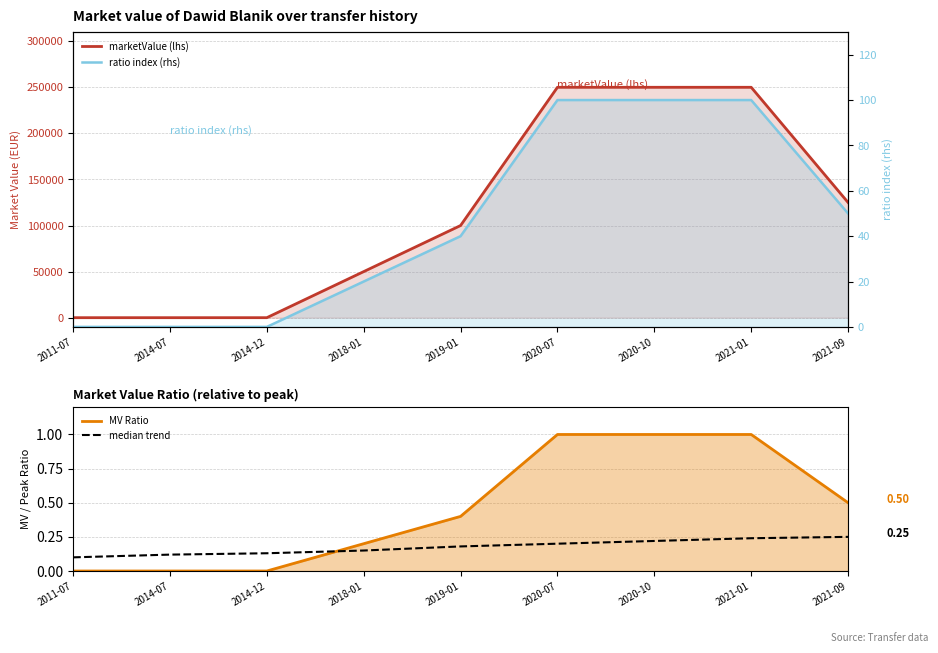

At which category does the chart reach its minimum across all series?

2011-07